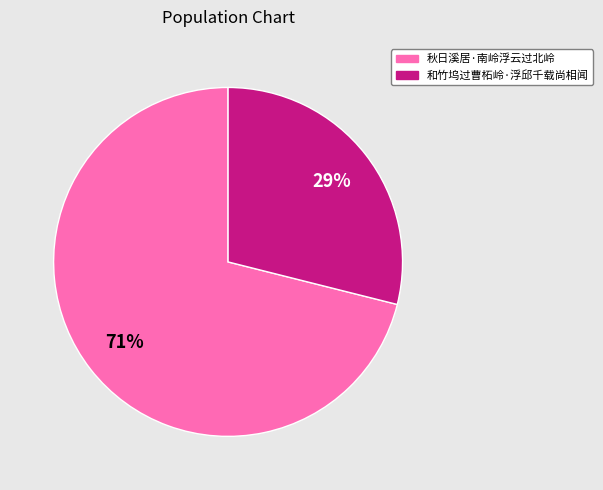

To the nearest percent, what is the difference between the 秋日溪居·南岭浮云过北岭 and 和竹坞过曹柘岭·浮邱千载尚相闻 slice percentages?

42%